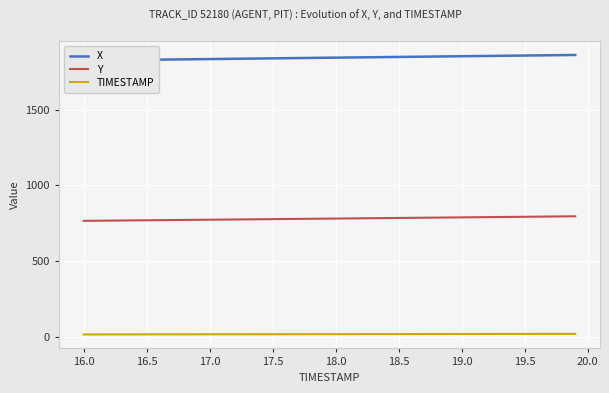

How many data points in TIMESTAMP are above 18?

19